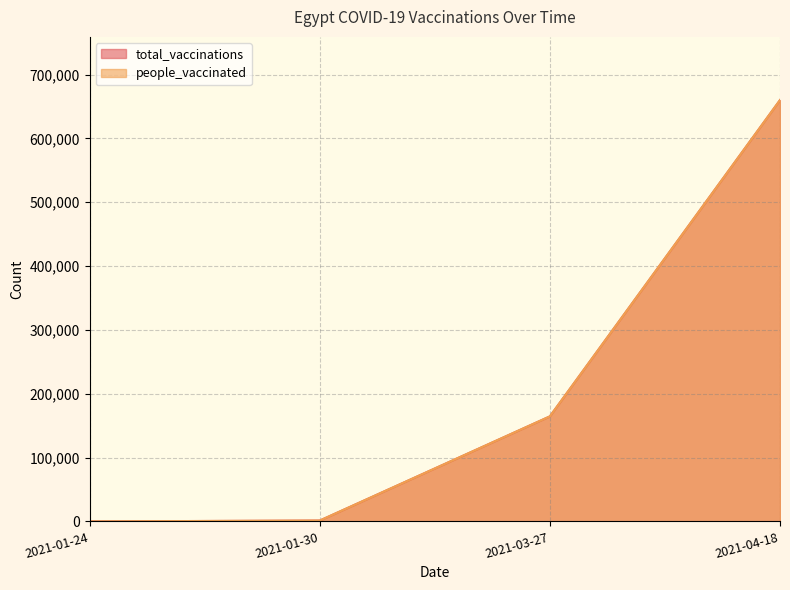

At 2021-03-27, list the series in order from smallest to largest.

total_vaccinations, people_vaccinated